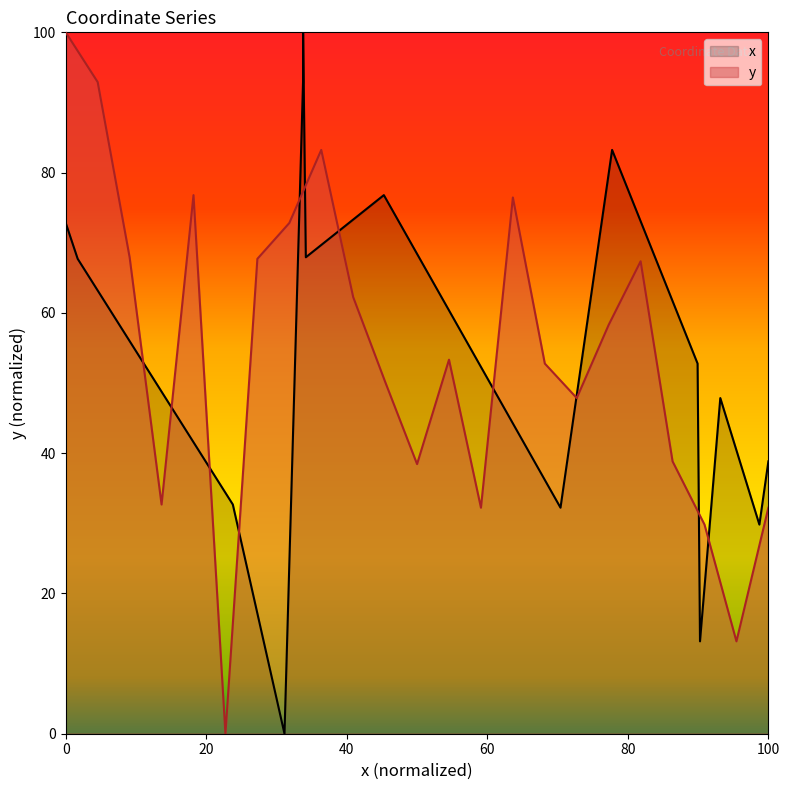

What is the value of the 10th point from the left?

62.3